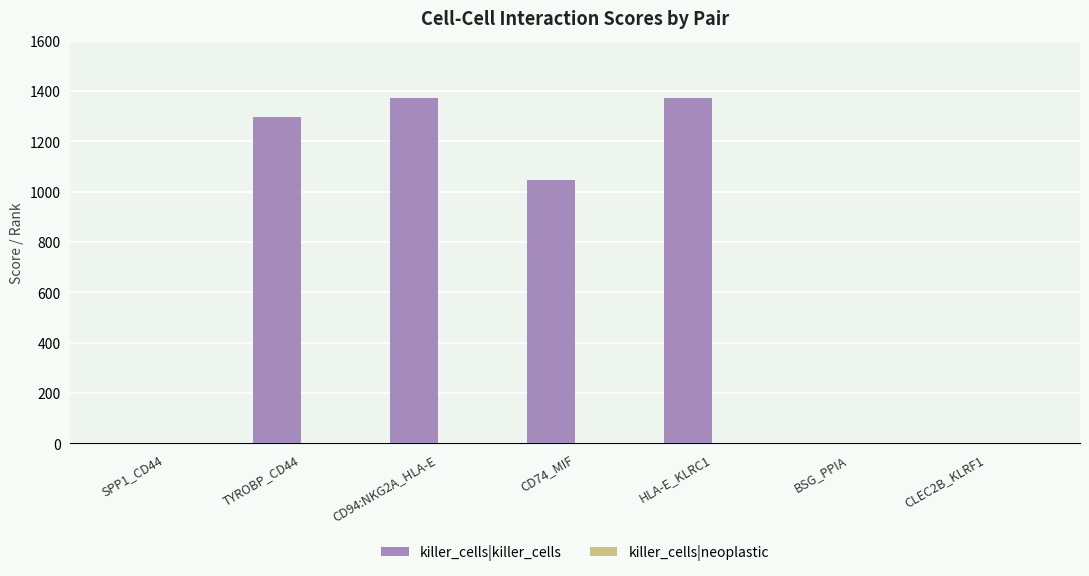

The killer_cells|killer_cells series shows 1847.0 at CD74_MIF. True or false?

False